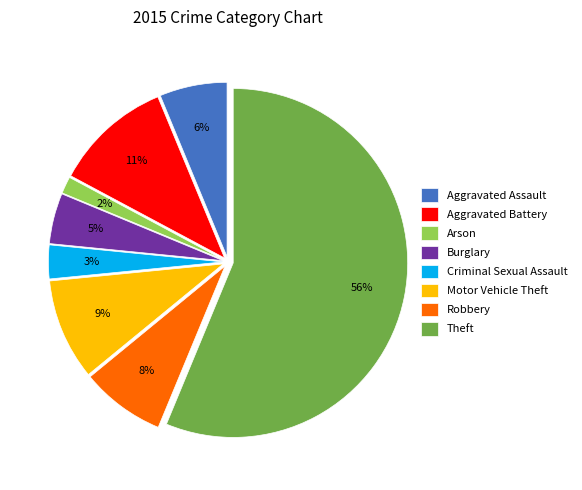

How many slices are in this pie chart?

8